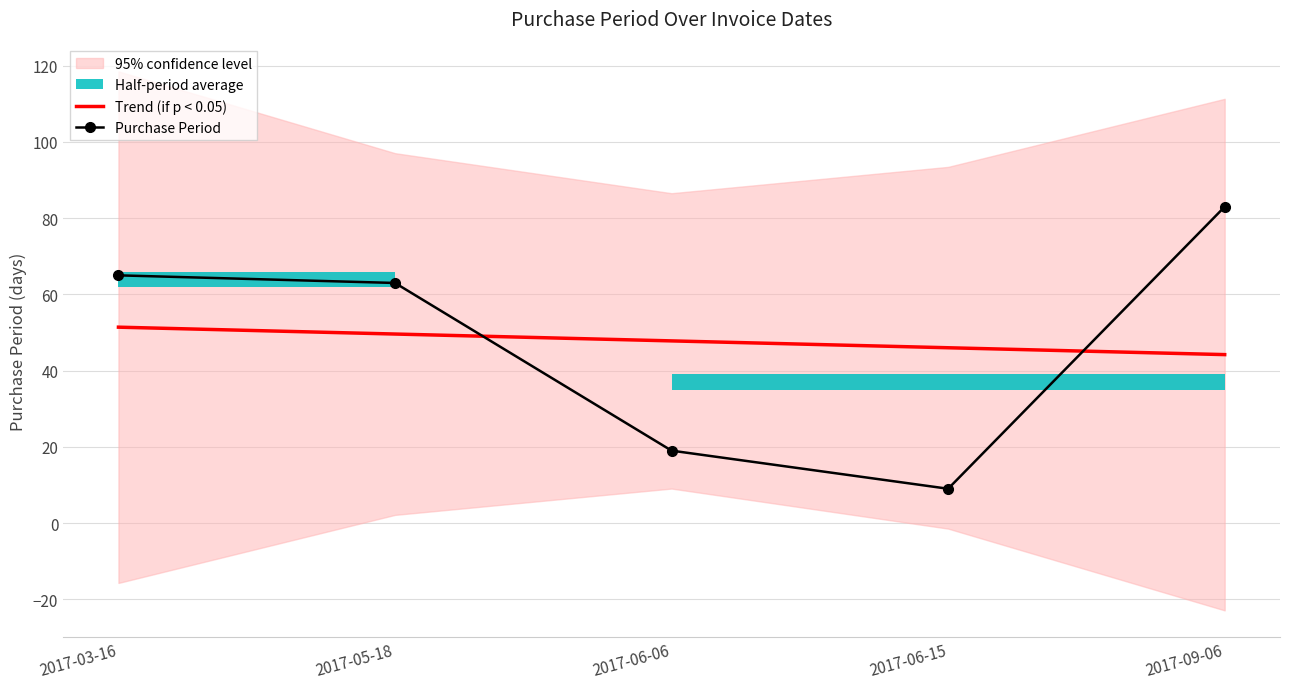

Is it true that Trend (if p < 0.05) equals 49.6 at 2017-05-18?

True